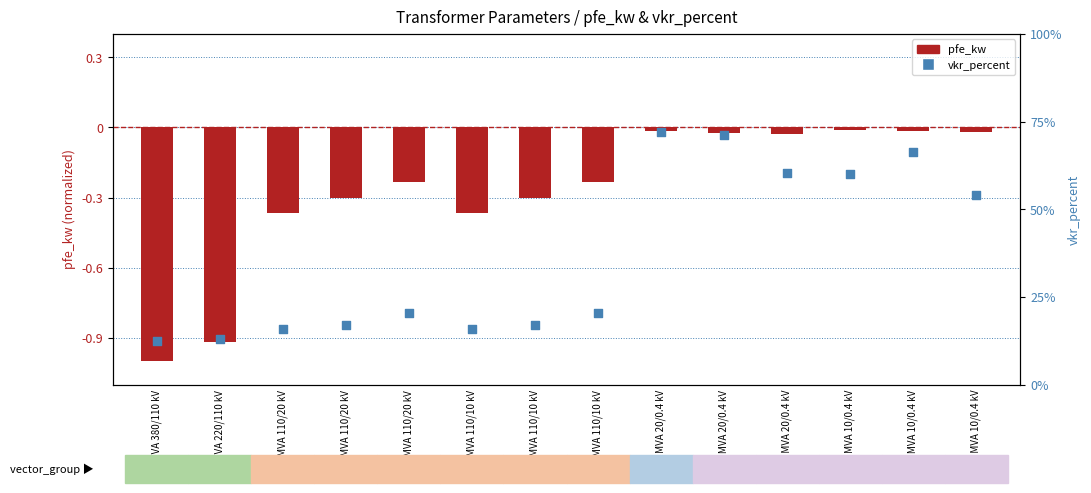

Which series contains the lowest Y value?

pfe_kw (scaled)